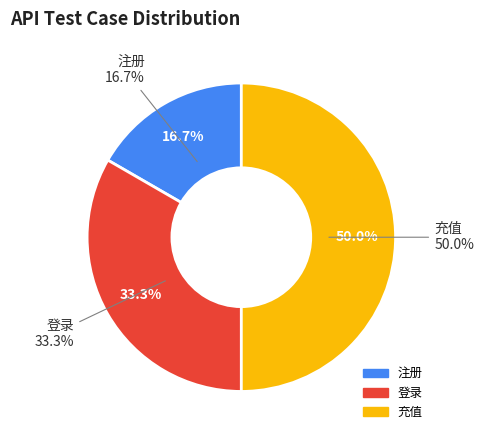

To the nearest percent, what is the combined percentage of 注册 and 充值?

67%